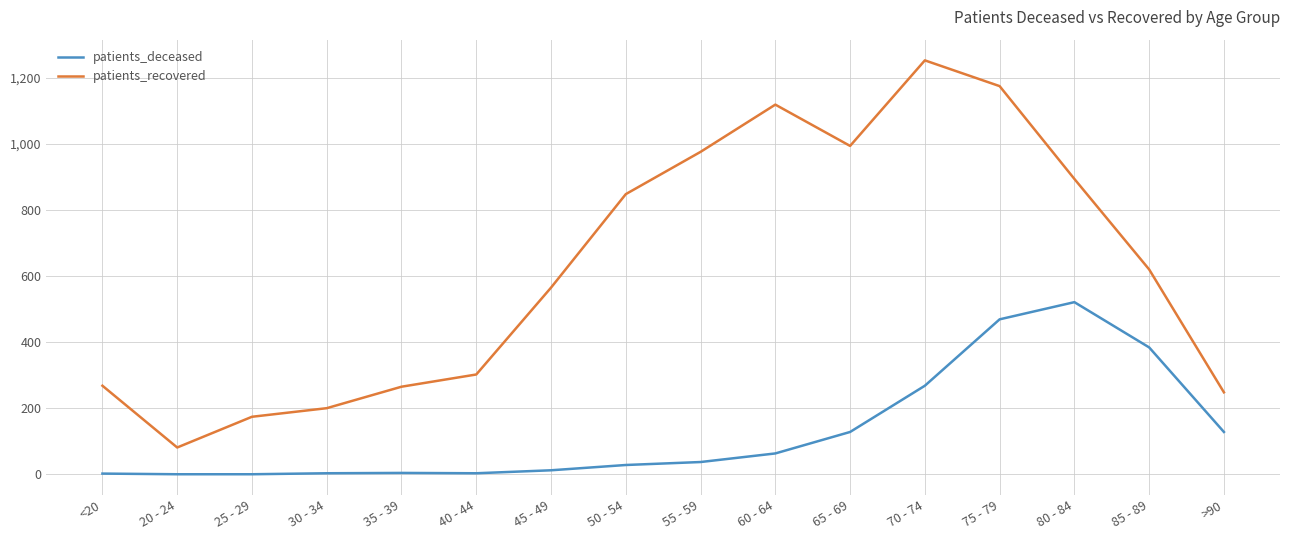

Is the value of patients_deceased at 65 - 69 greater than the value of patients_recovered at 70 - 74?

No